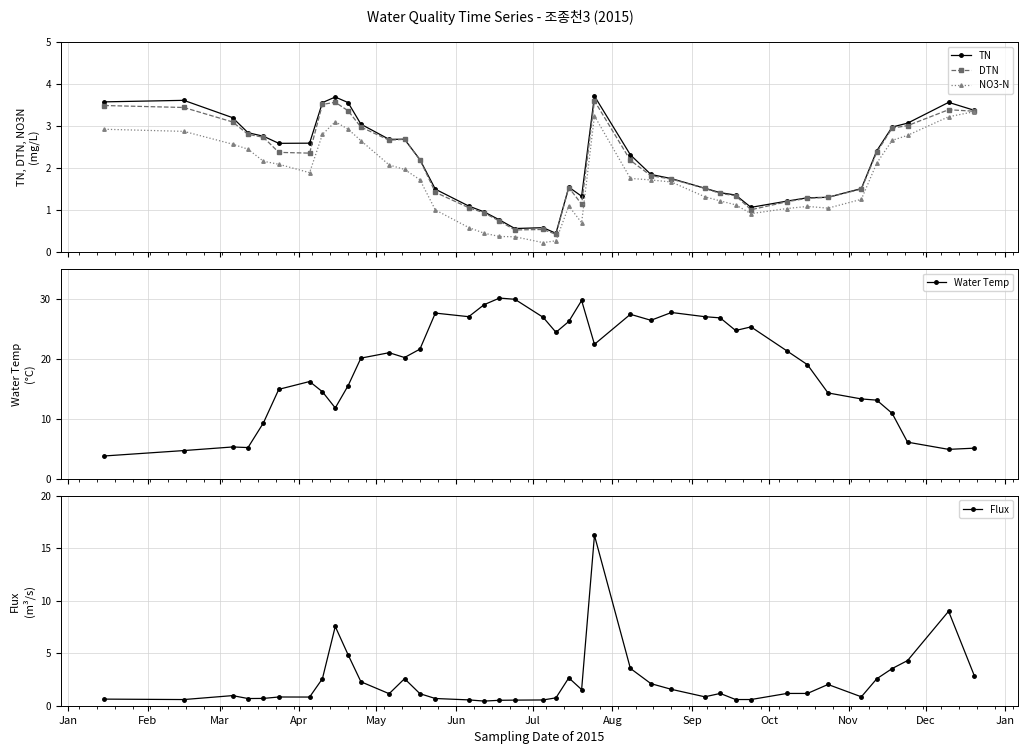

What is the value of the Water Temp point at the 16th from the left?

27.0